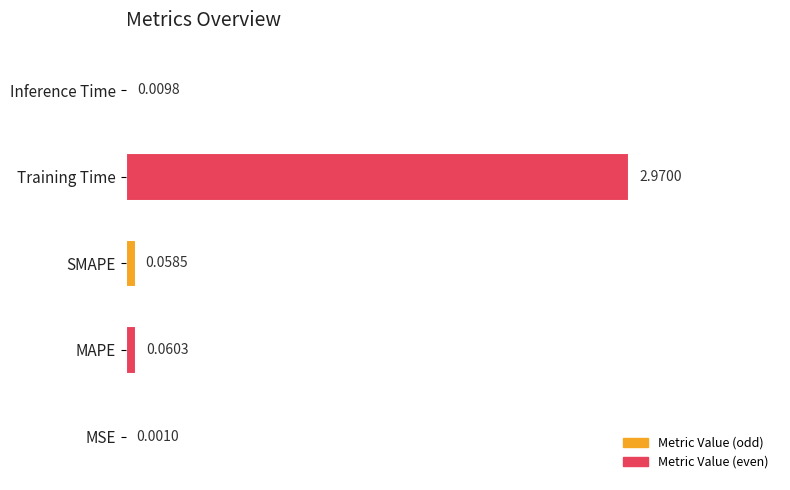

What is the change in value from SMAPE to Training Time?

+2.9